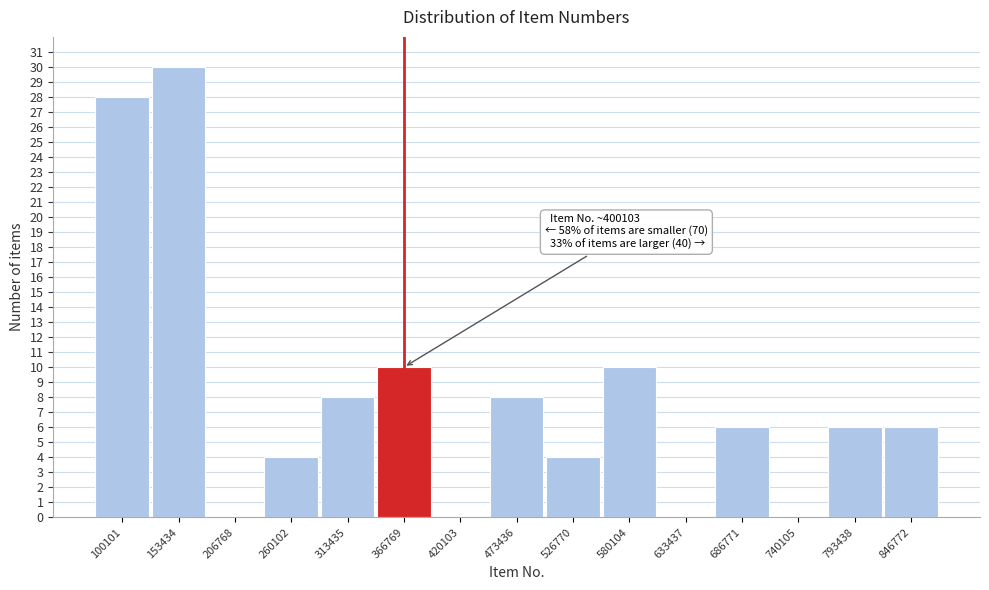

Reading right to left, transcribe all the data shown in this chart.

846772=6	793438=6	740105=0	686771=6	633437=0	580104=10	526770=4	473436=8	420103=0	366769=10	313435=8	260102=4	206768=0	153434=30	100101=28